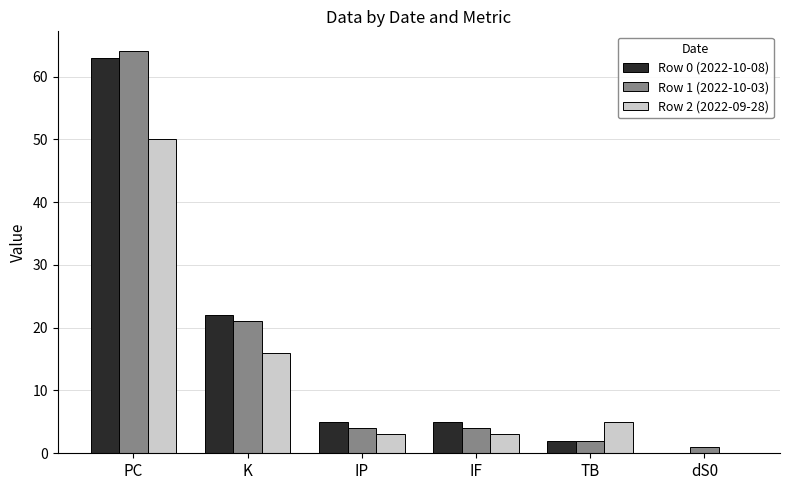

At which category is the sum across all series the highest?

PC